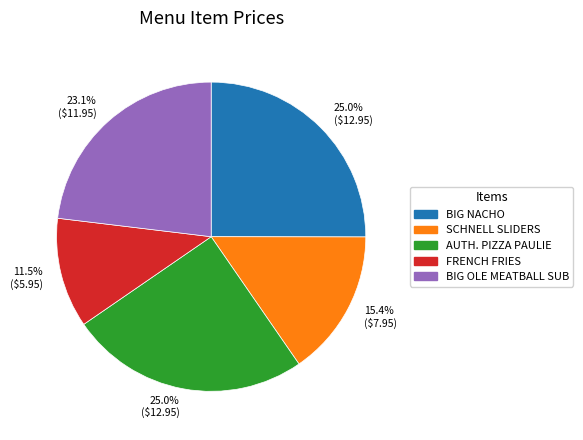

Which has a higher value, BIG OLE MEATBALL SUB or BIG NACHO?

BIG NACHO